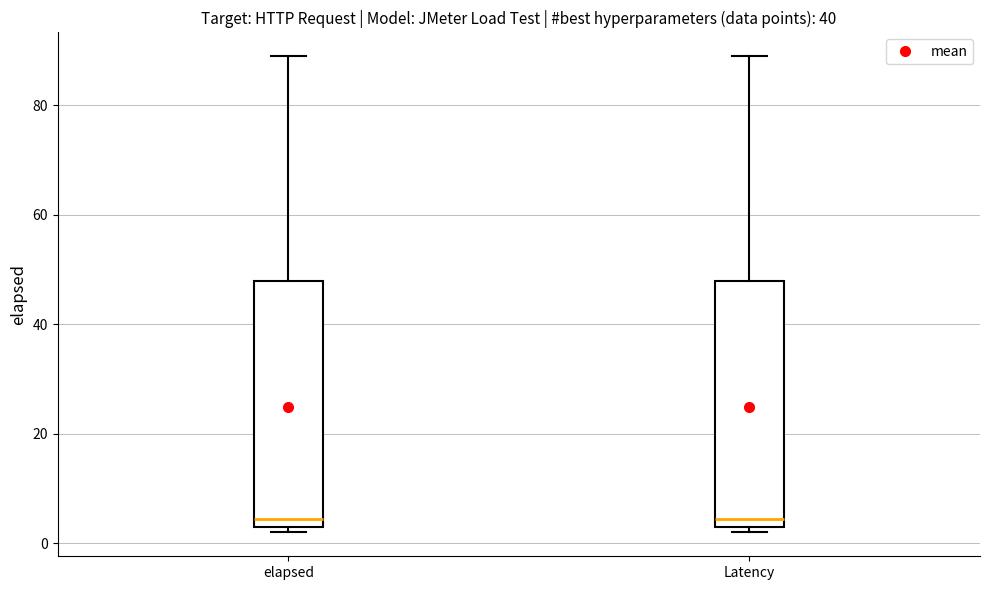

Where does the upper whisker of the box for Latency end on the y-axis? The values are not printed on the chart, so give them approximately, as read against the axis.

90